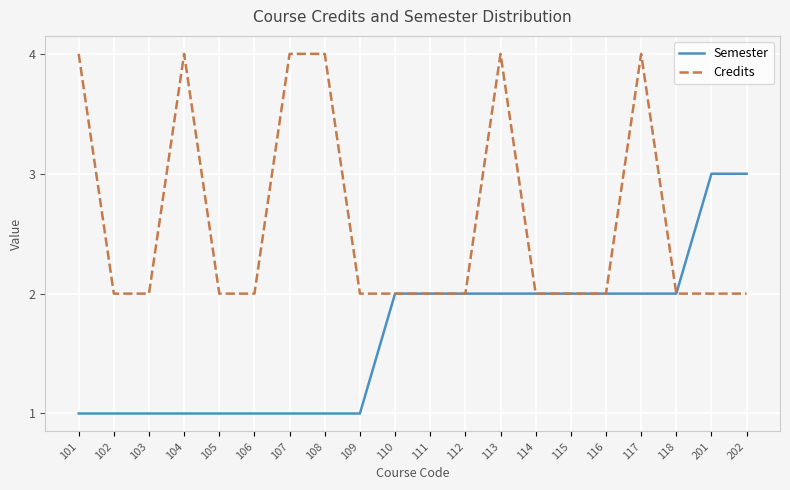

Rank the series by their average value, from highest to lowest.

Credits, Semester